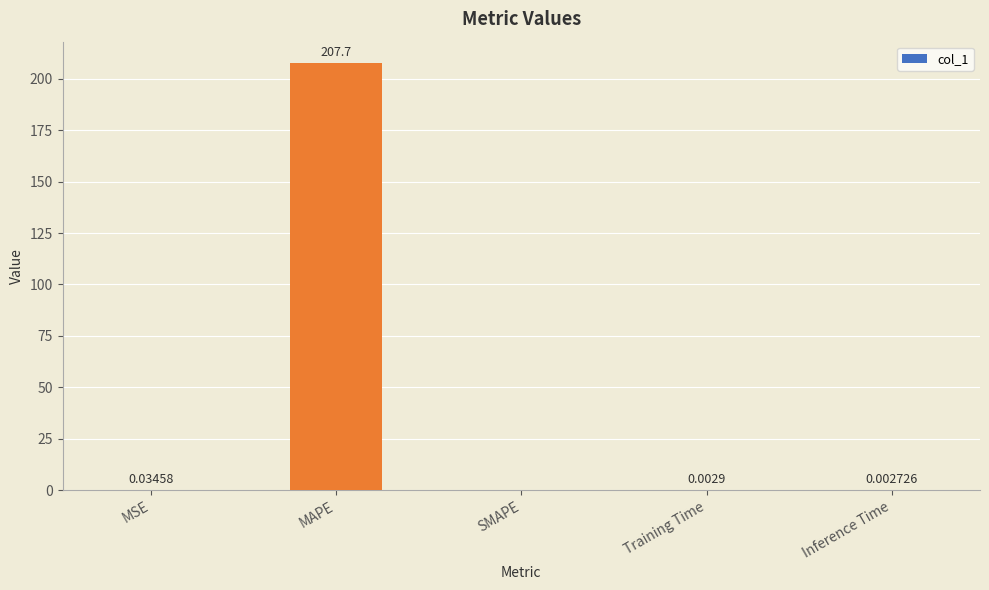

What is the change in value from MAPE to Training Time?

-207.7